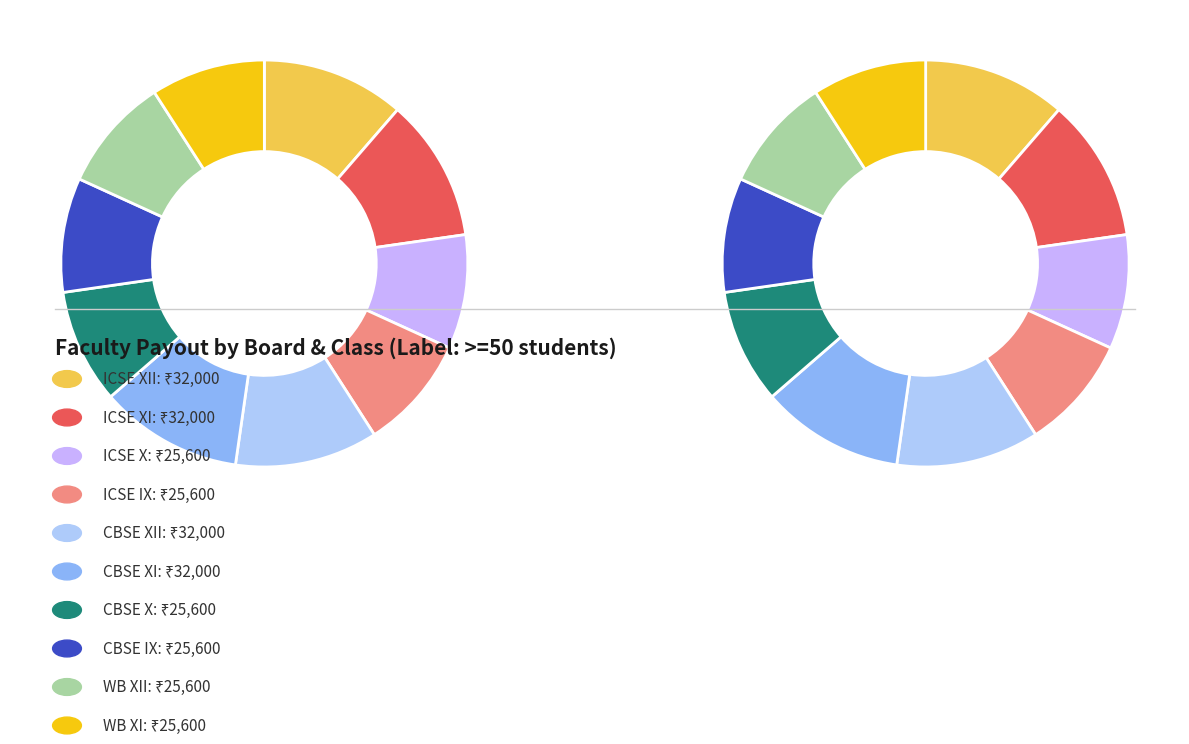

To the nearest percent, what percentage of the pie is ICSE XI?

11%